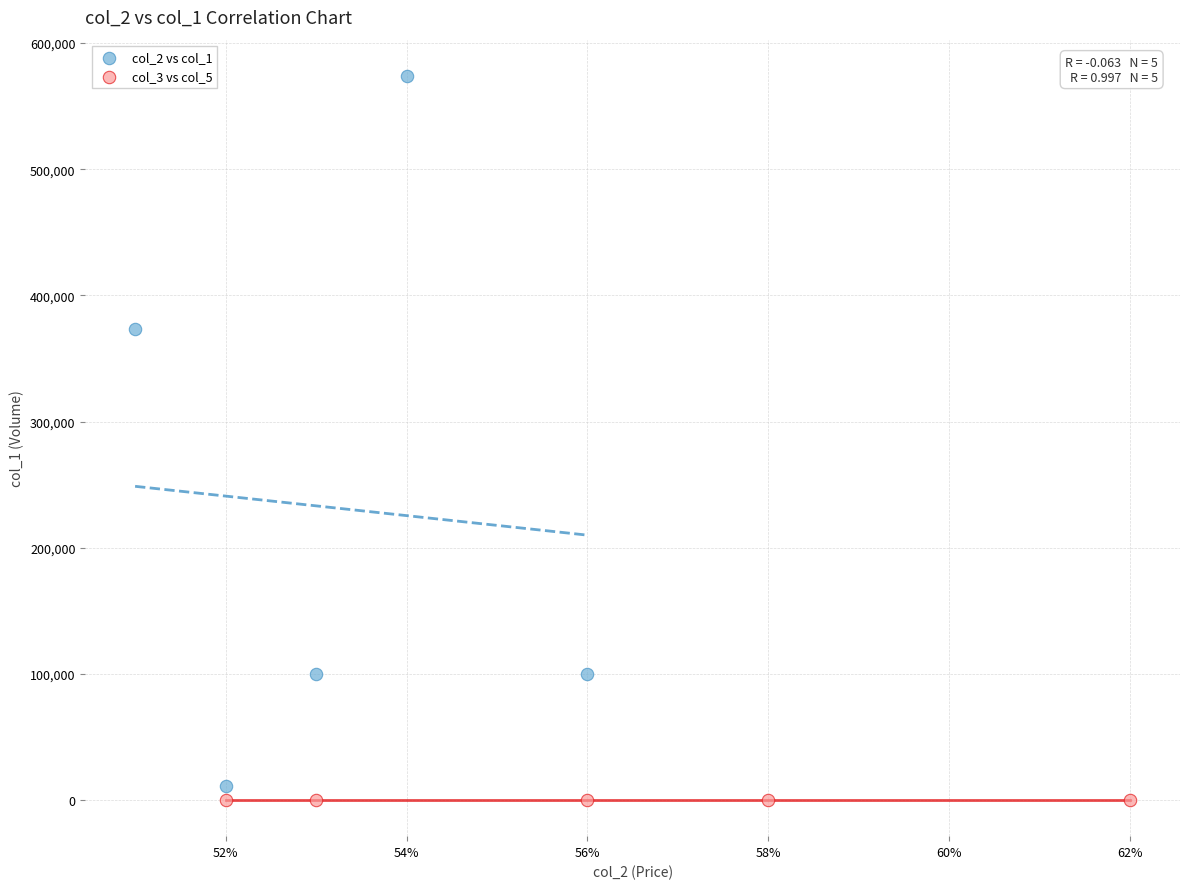

Which series contains the highest Y value?

col_2 vs col_1